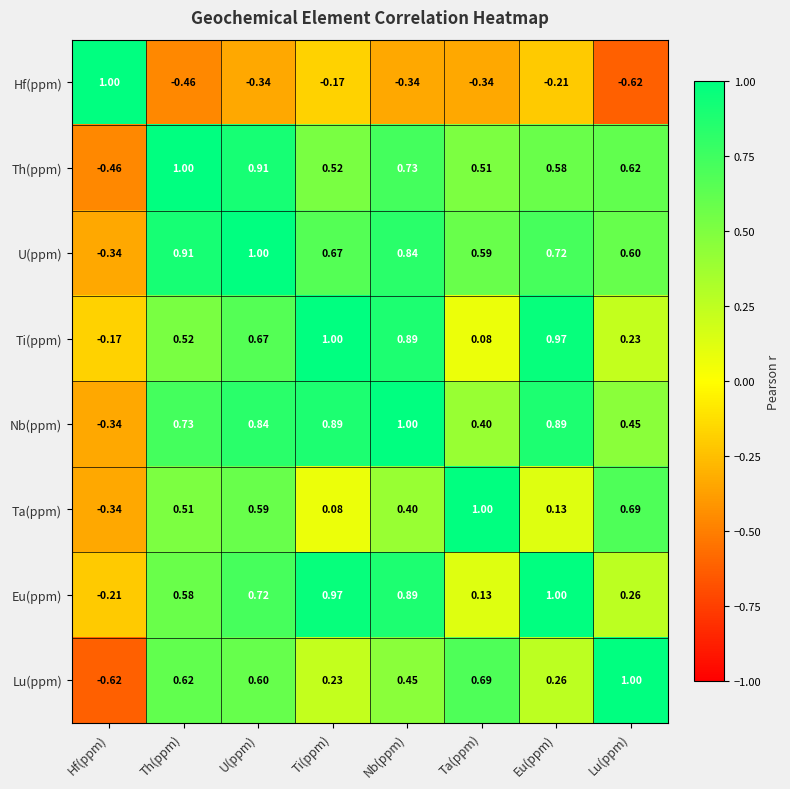

Which series changed the most between Th(ppm) and Eu(ppm)?

Ti(ppm)